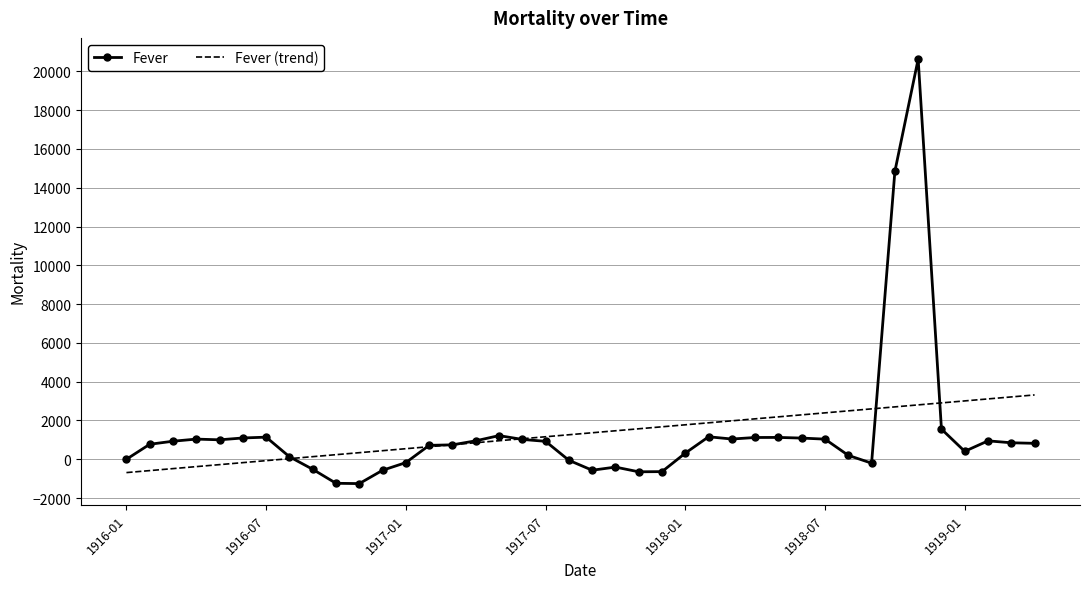

Which series has the widest spread of values?

Fever